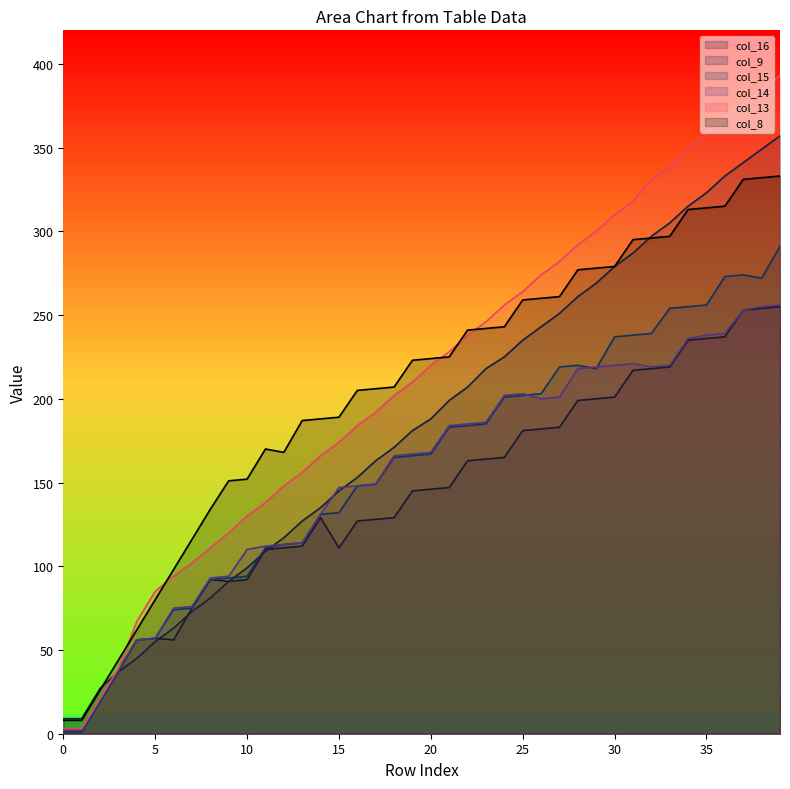

What is the minimum value shown in the chart?

1